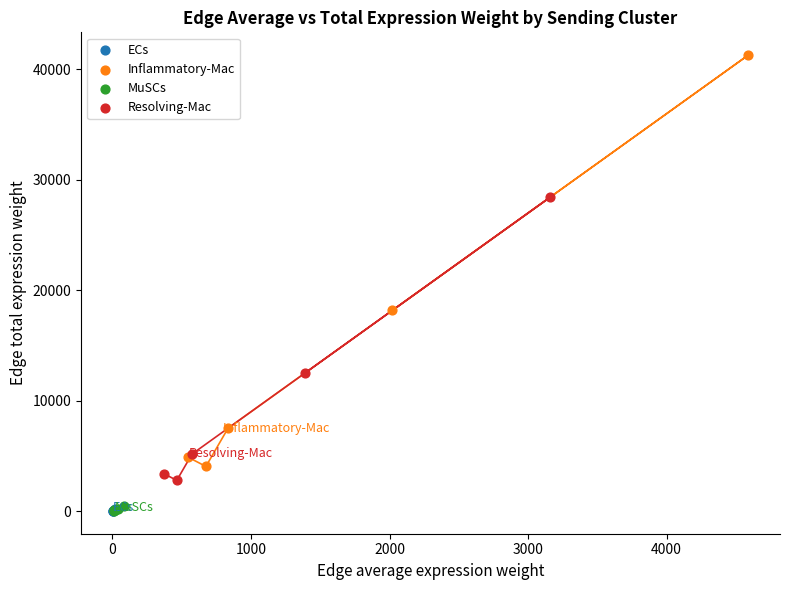

Which series contains the highest Y value?

Inflammatory-Mac